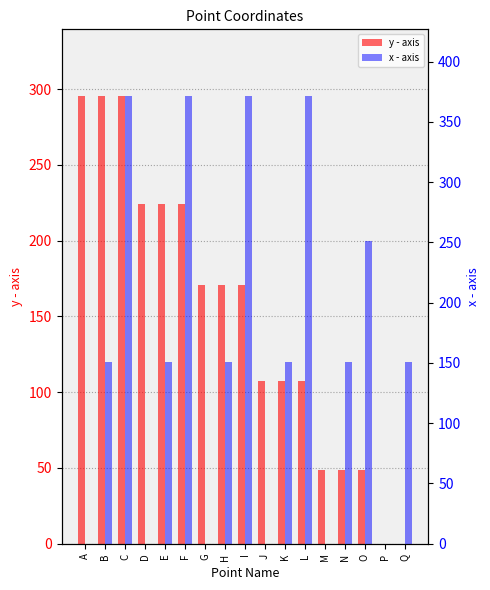

Between H and K, which series saw the biggest shift?

y - axis